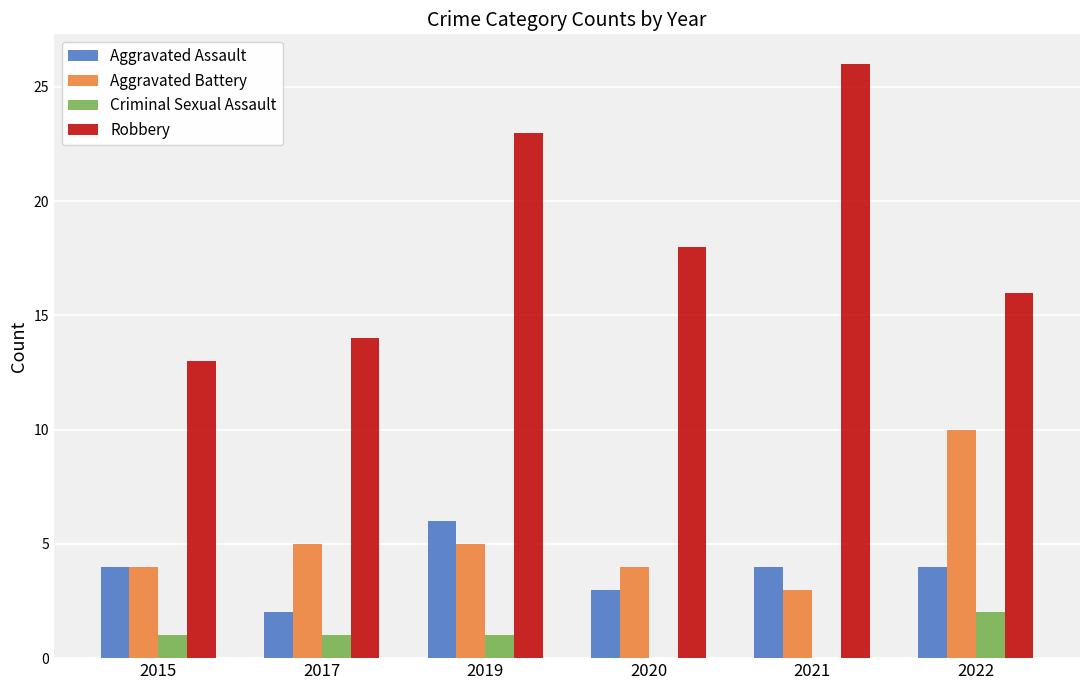

The value of Criminal Sexual Assault at 2019 is 1. True or false?

True